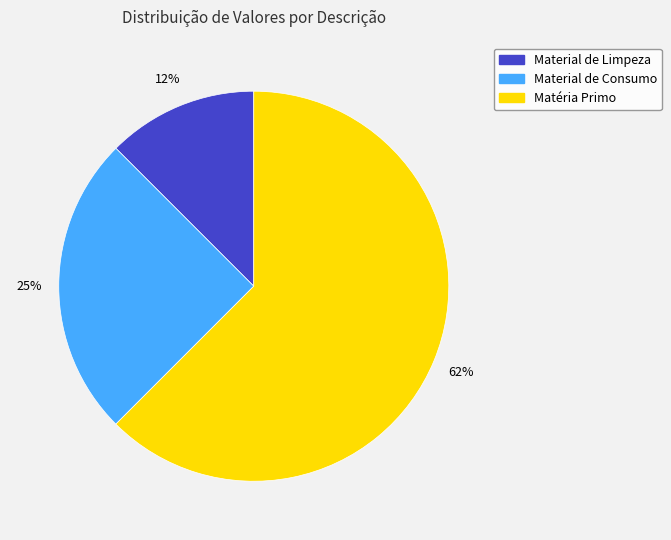

What percentage is the Material de Consumo slice, to the nearest percent?

25%